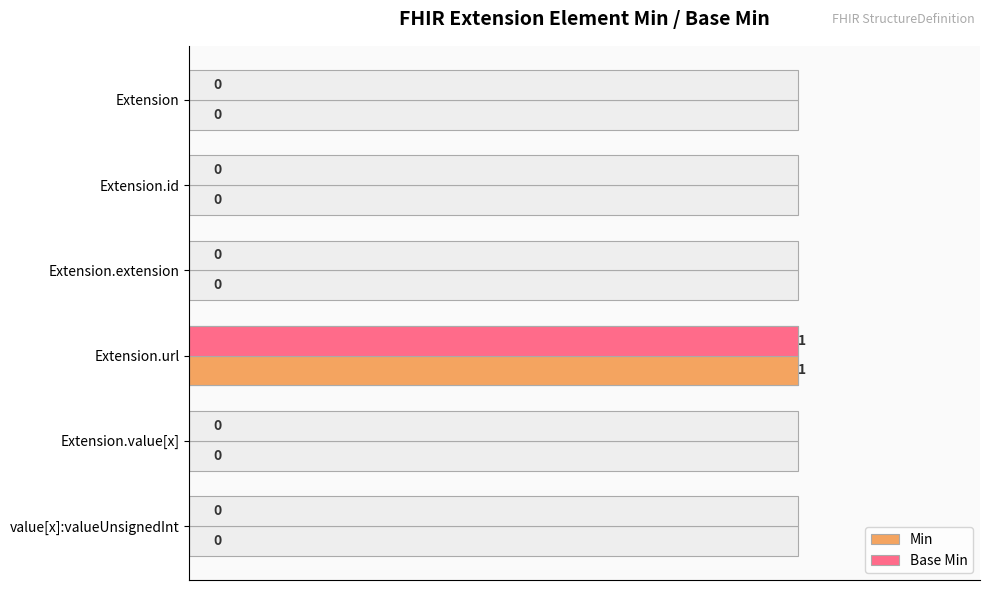

True or false: Min has a value of 1 at Extension.value[x].

False